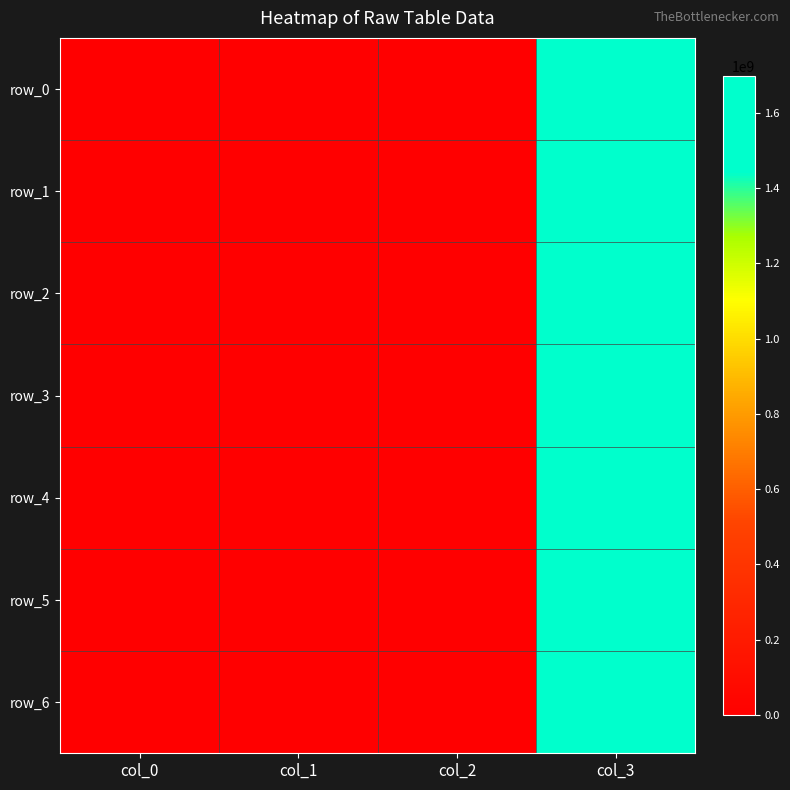

Reading right to left, transcribe all the data shown in this chart.

row_0: col_3=1696881235.5	col_2=0.0	col_1=0.0	col_0=0.0
row_1: col_3=1696881238.2	col_2=0.0	col_1=0.0	col_0=0.0
row_2: col_3=1696881241.0	col_2=0.0	col_1=0.0	col_0=0.0
row_3: col_3=1696881244.2	col_2=0.0	col_1=0.0	col_0=0.0
row_4: col_3=1696881247.0	col_2=0.0	col_1=0.0	col_0=0.0
row_5: col_3=1696881250.0	col_2=0.0	col_1=0.0	col_0=0.0
row_6: col_3=1696881252.1	col_2=0.0	col_1=0.0	col_0=0.0